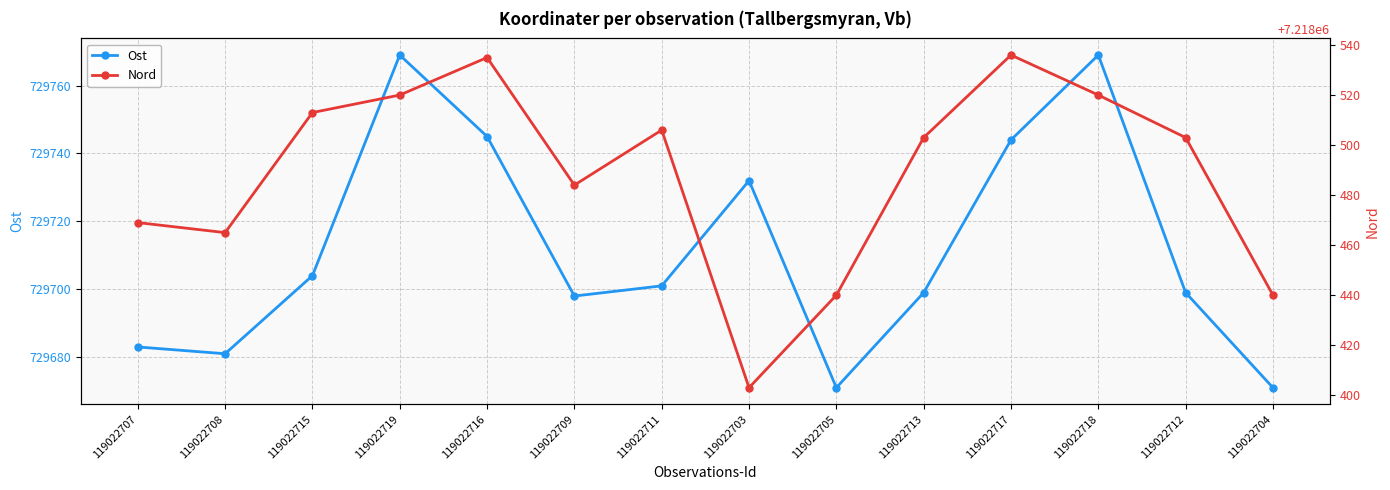

In Ost, how many points are higher than both neighbors (excluding endpoints)?

3